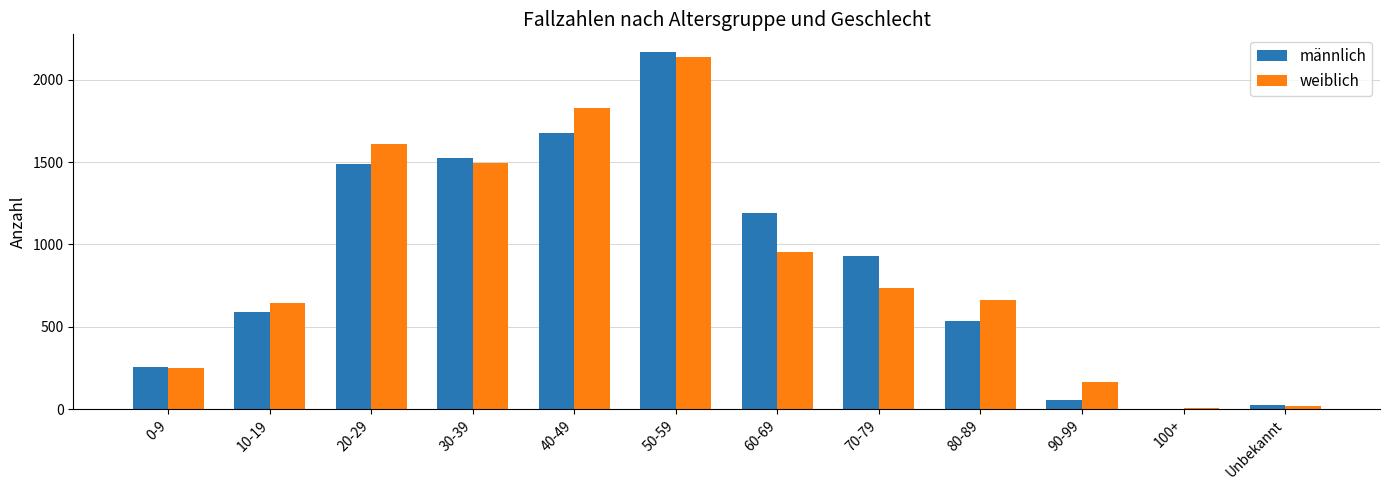

Which series changed the most between 50-59 and 70-79?

weiblich